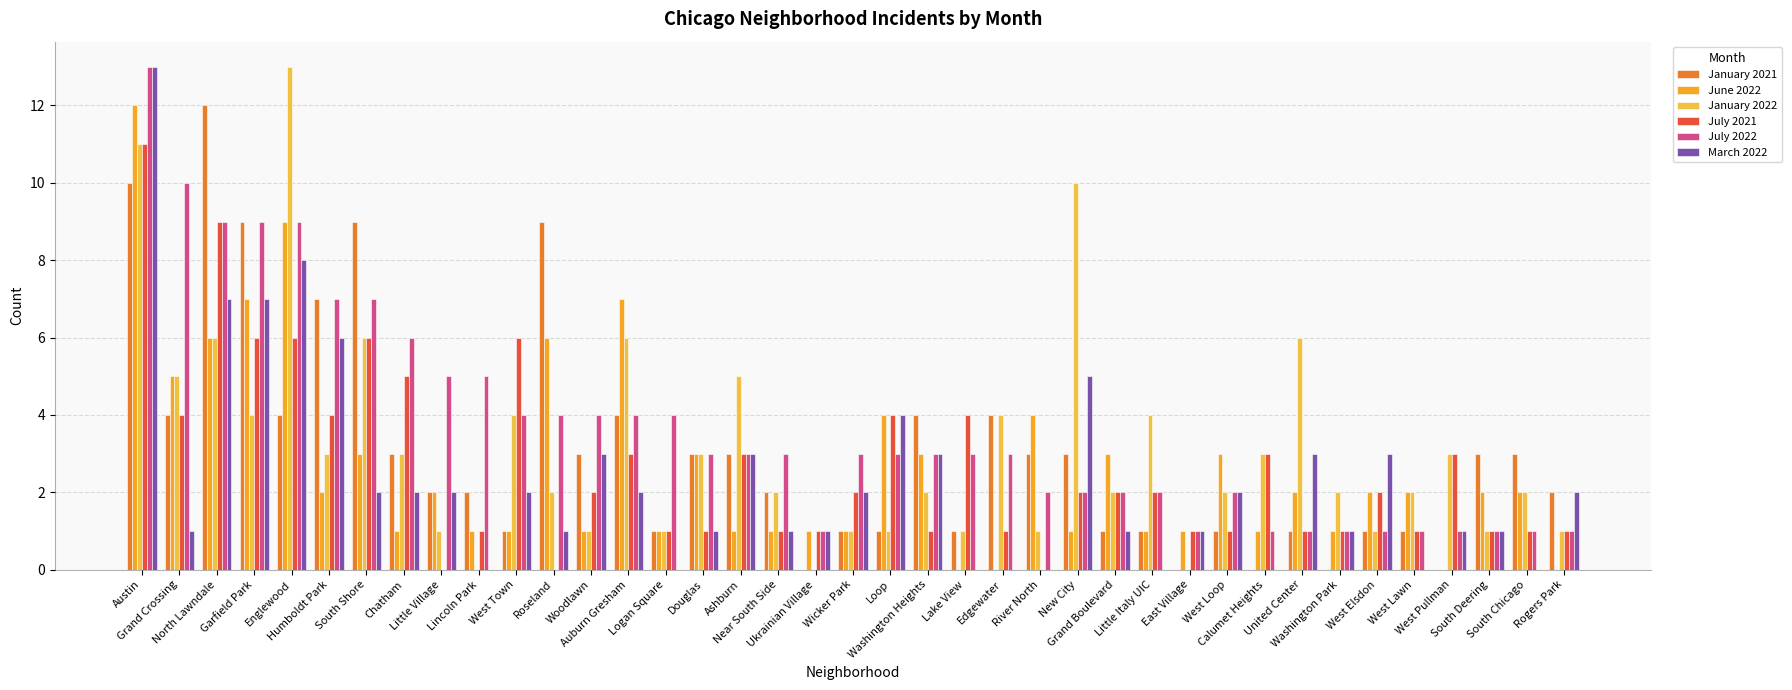

What is the label of the 18th bar from the left?

Near South Side